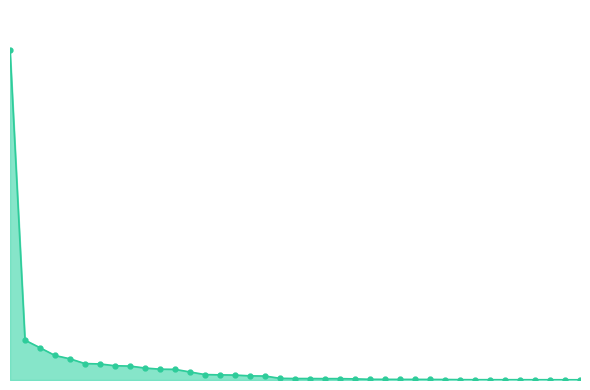

What is the greatest value displayed?

5588.1